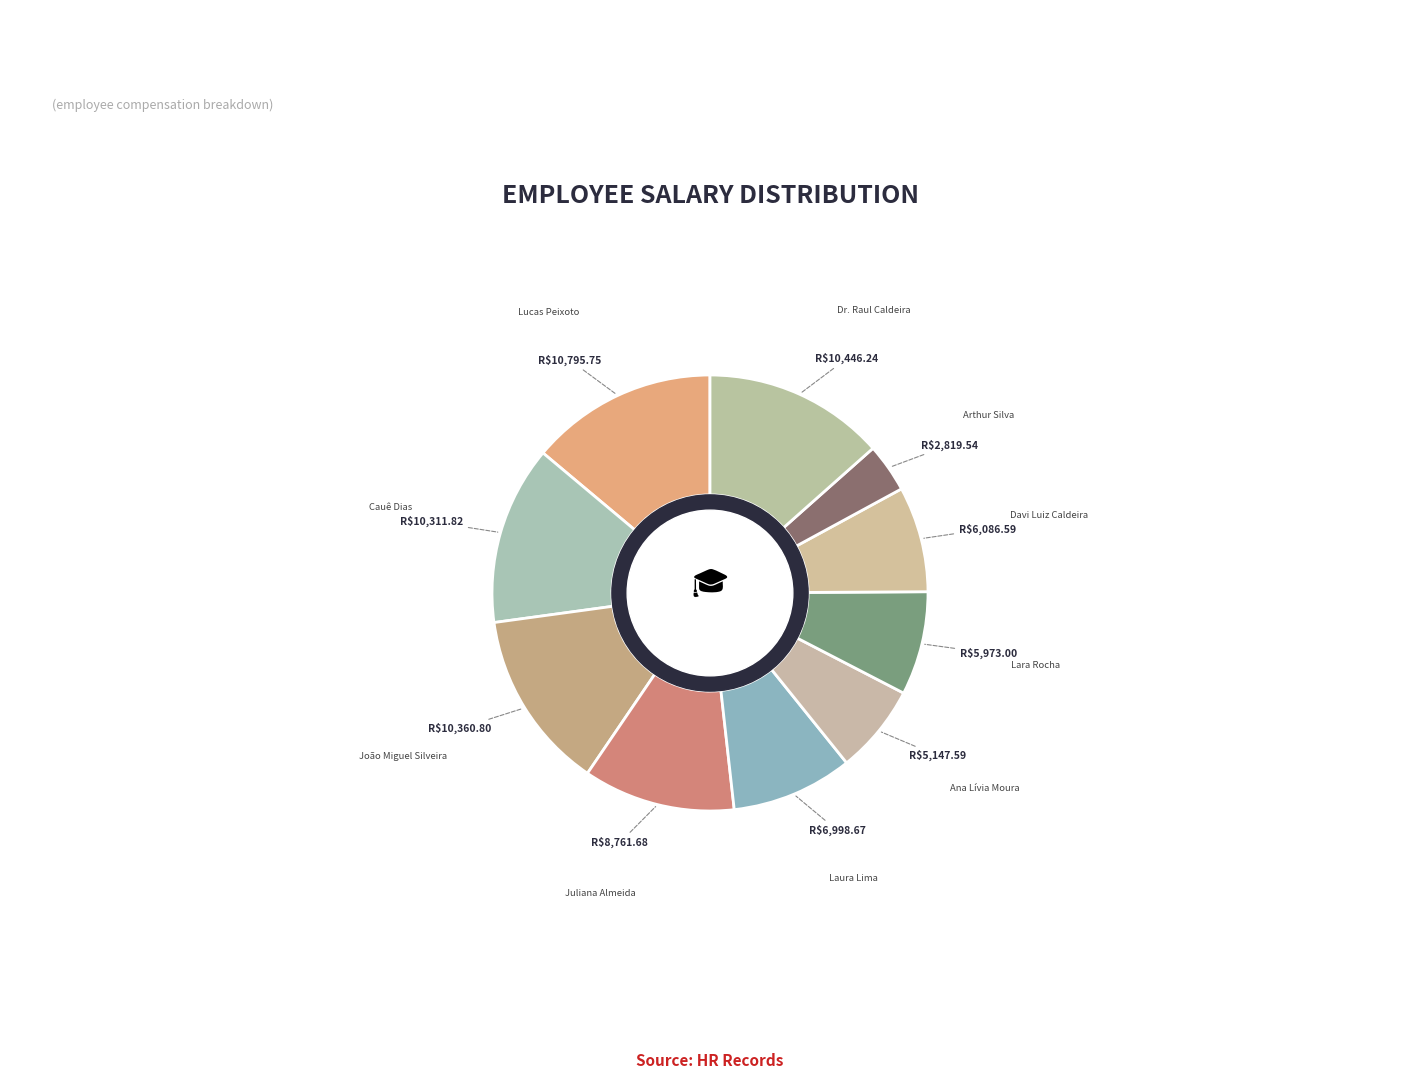

Count the number of slices in the pie.

10